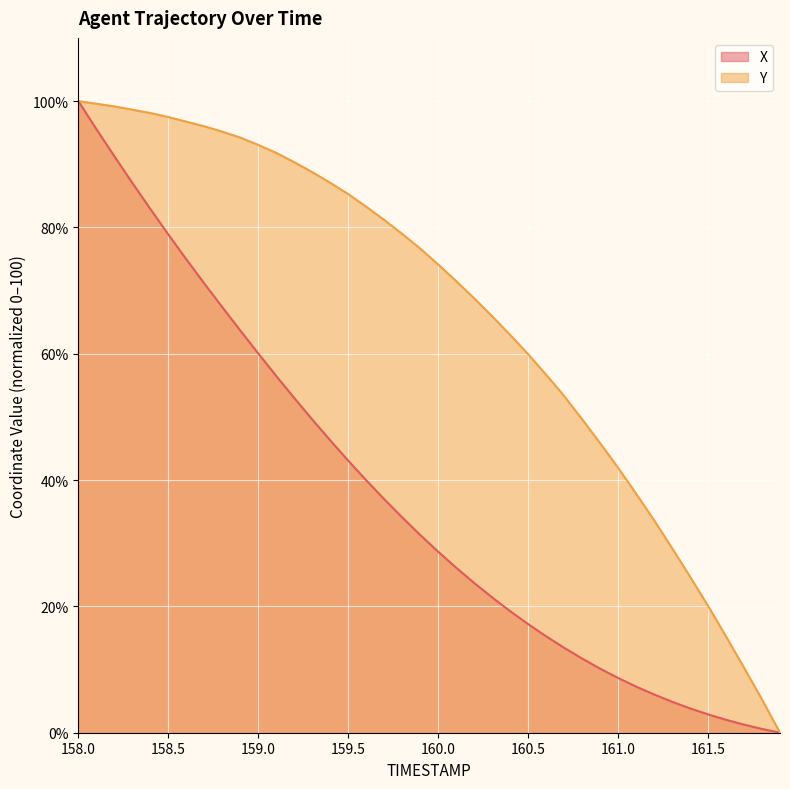

What are all the series names shown in the legend?

X, Y